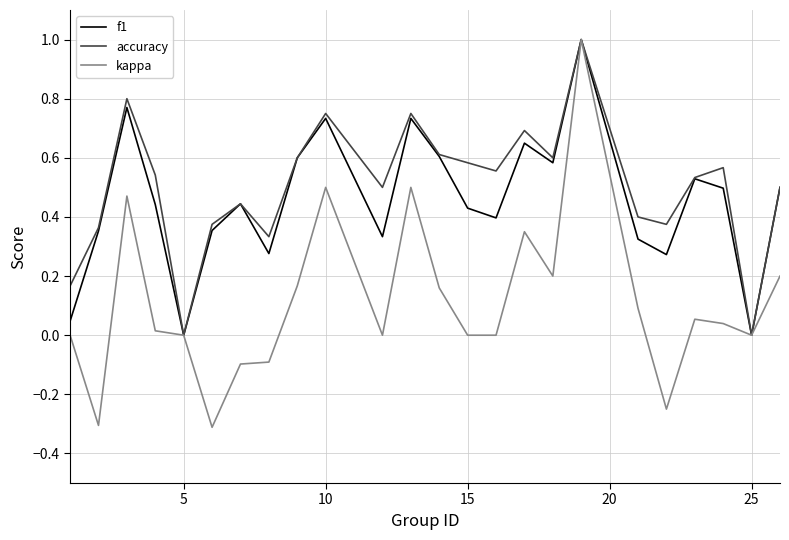

What is the sum of all accuracy values?

12.0